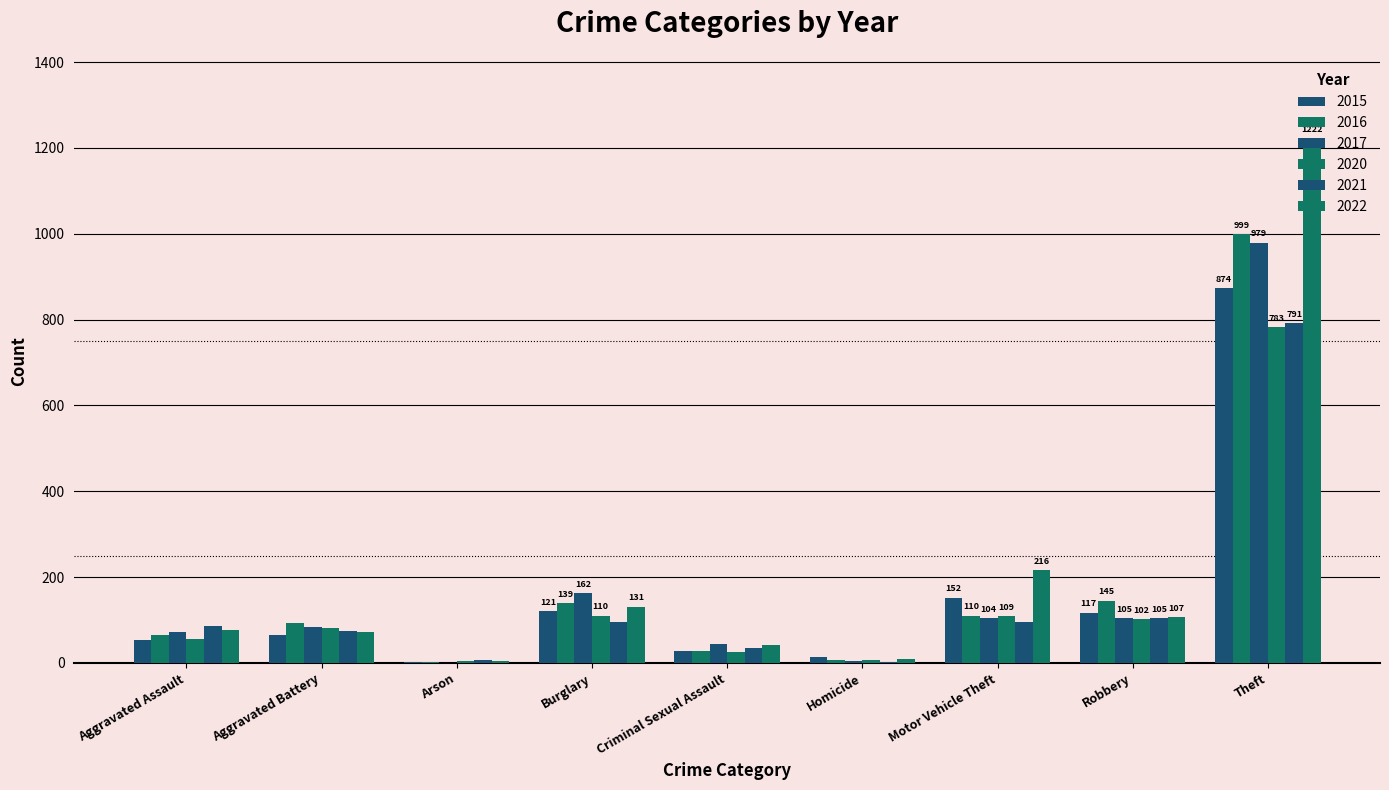

Which series has the widest spread of values?

2022